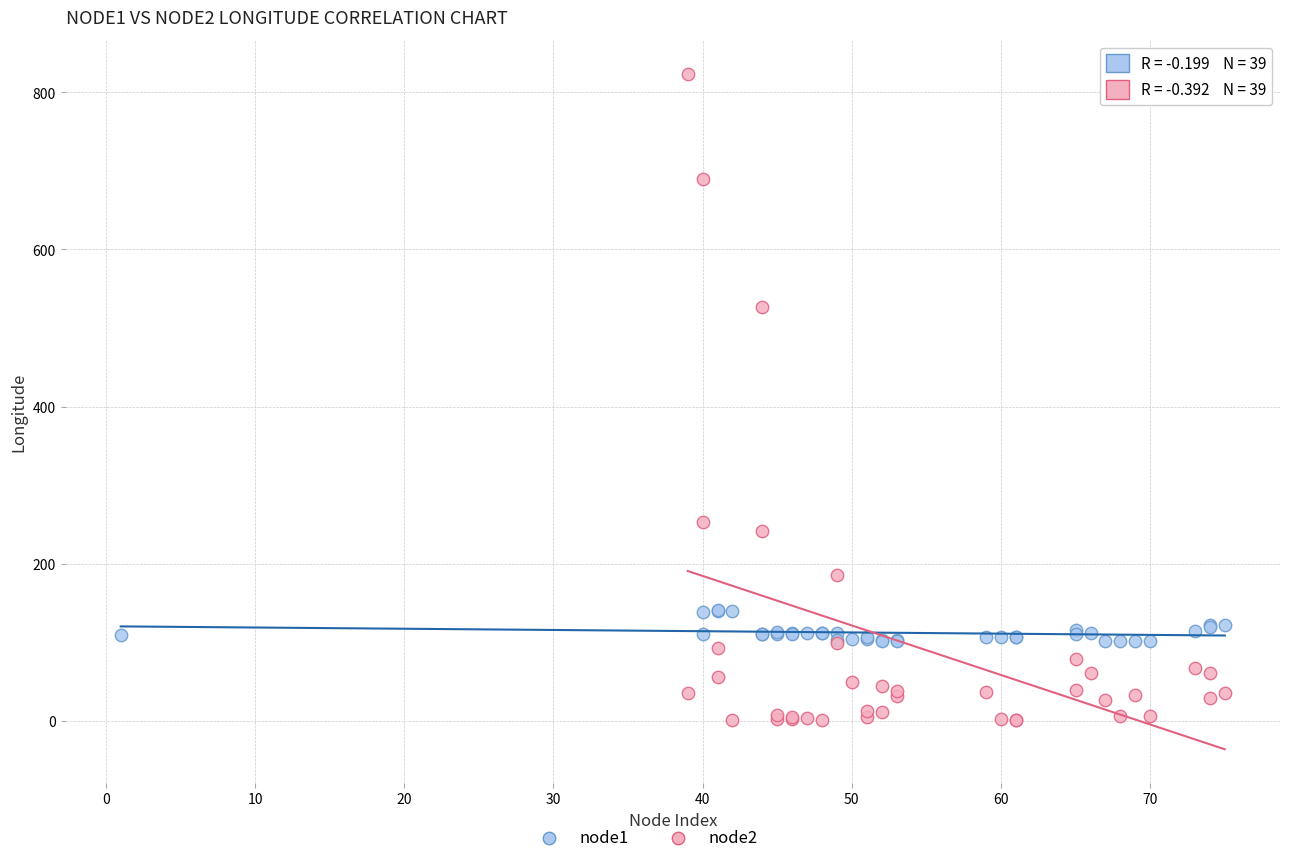

Which series has the largest Y range (max minus min)?

node2